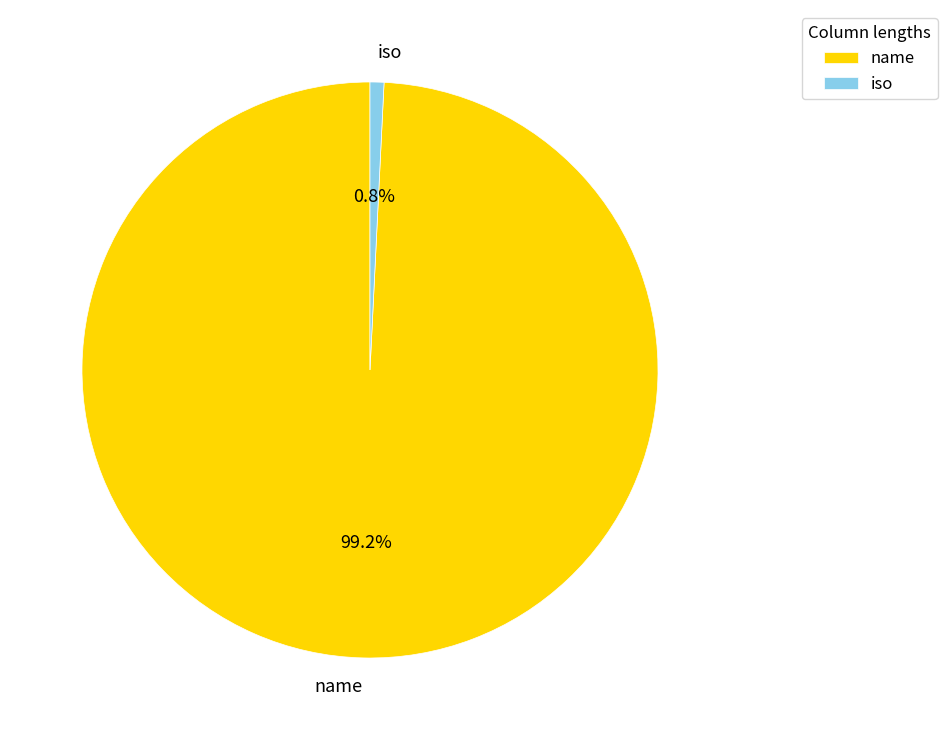

What percentage do iso and name together represent?

100.0%